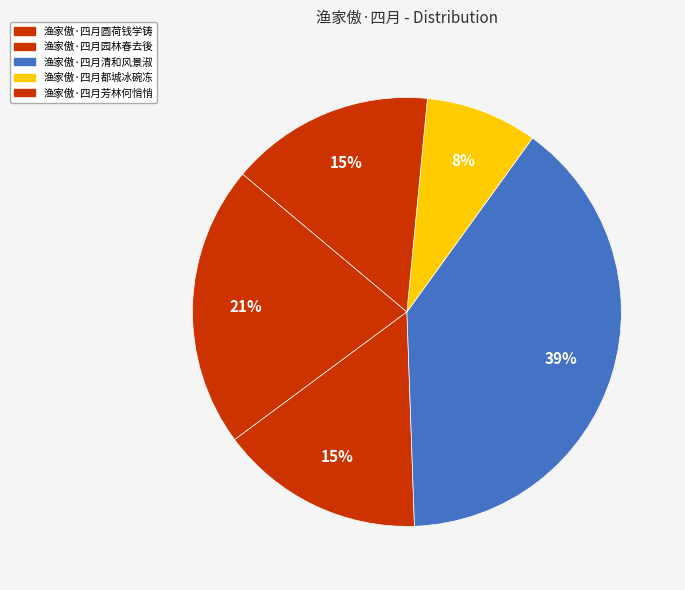

How many slices are in this pie chart?

5